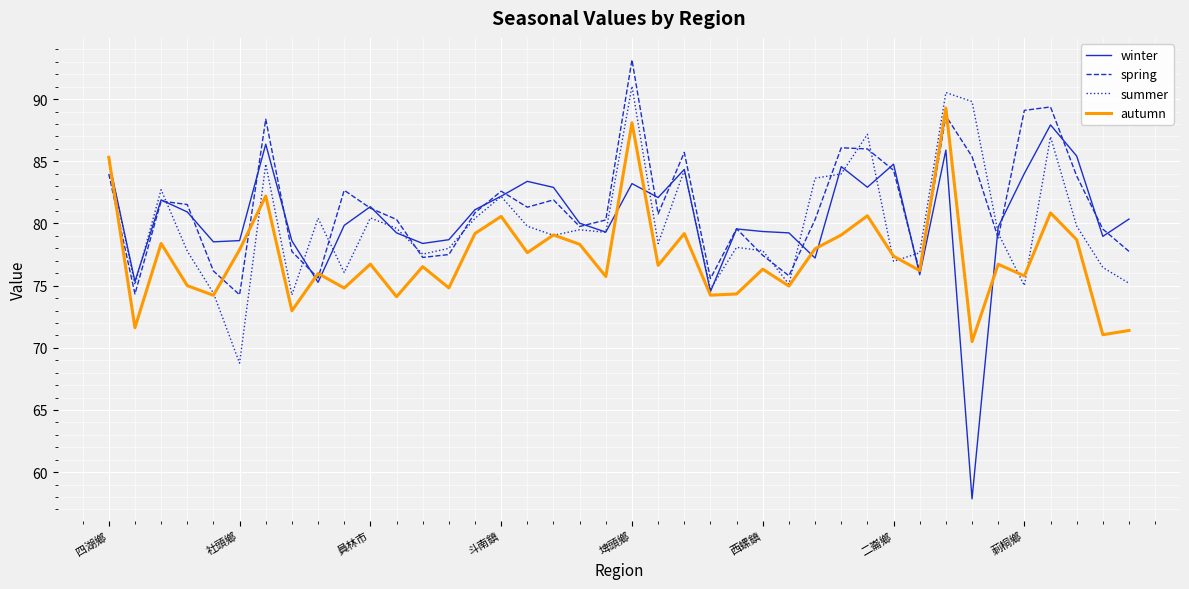

Does the chart display data point markers on the line(s)?

No